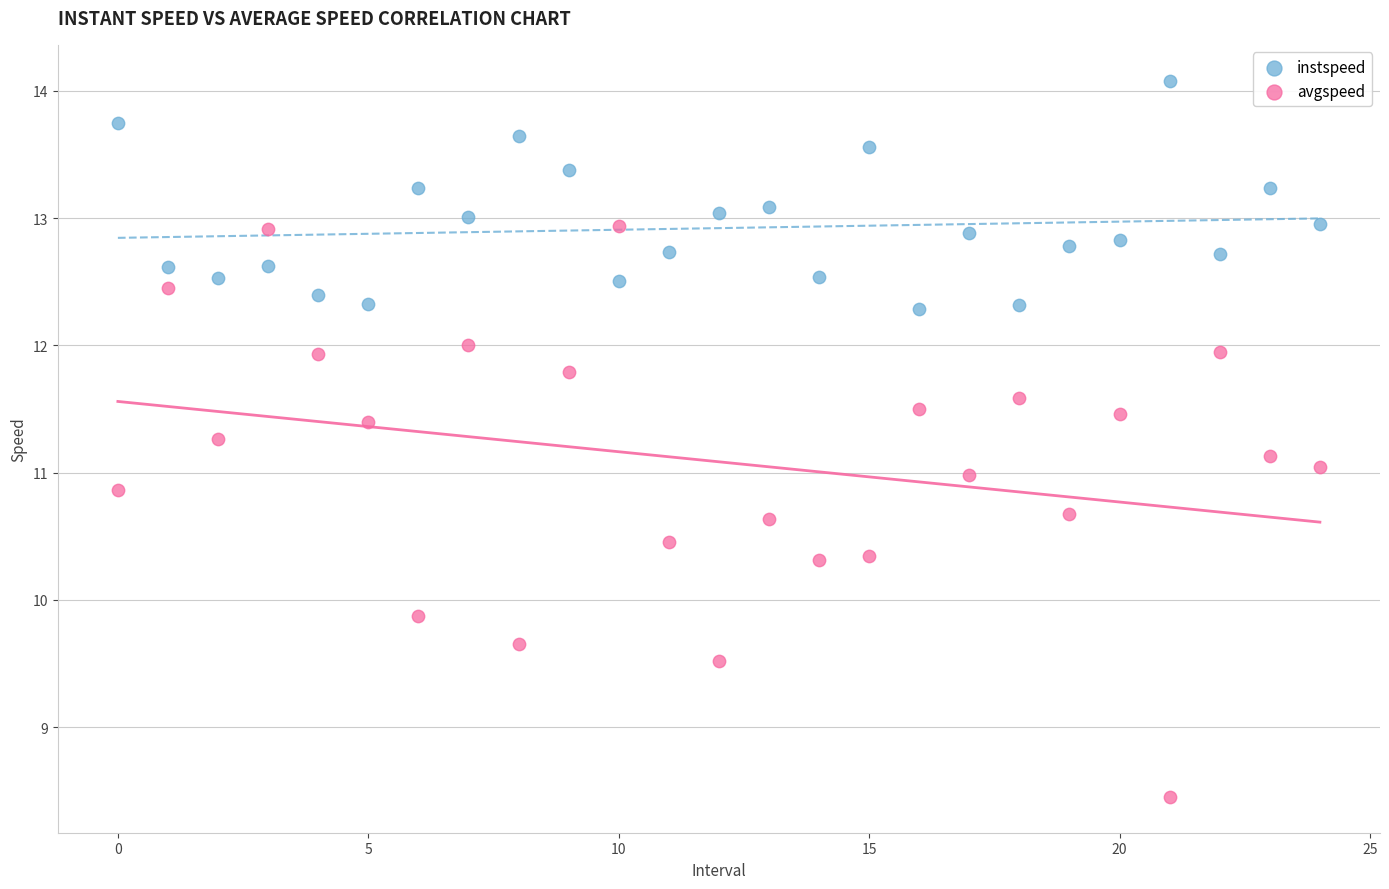

What are all the series names shown in the legend?

instspeed, avgspeed